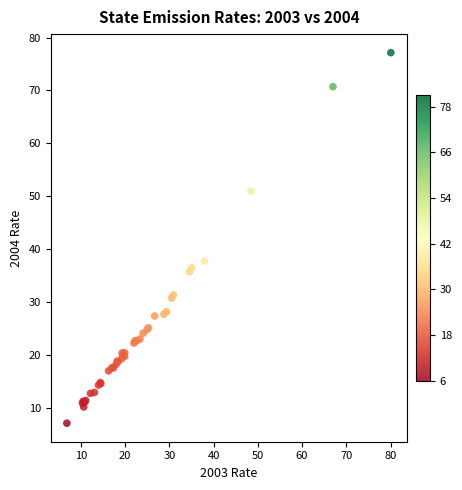

What Y value in the scatter plot is closest to 42?

37.7